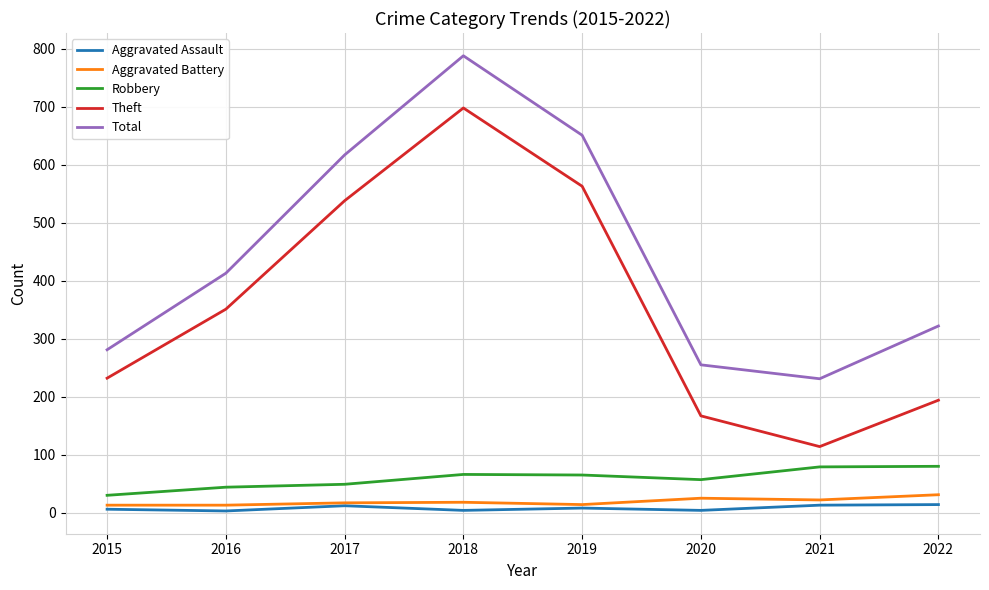

At how many categories does at least one series exceed 756?

1